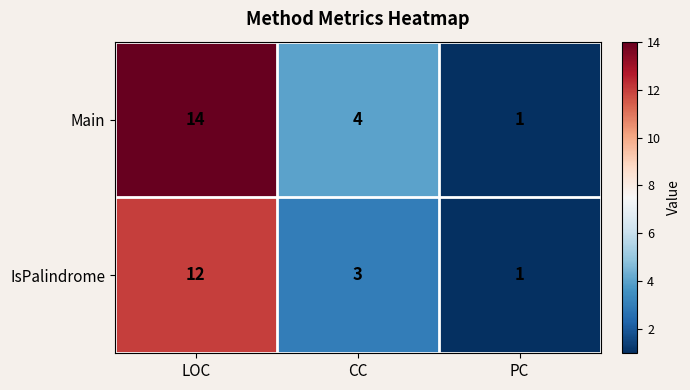

How many IsPalindrome values are between 1 and 12?

3